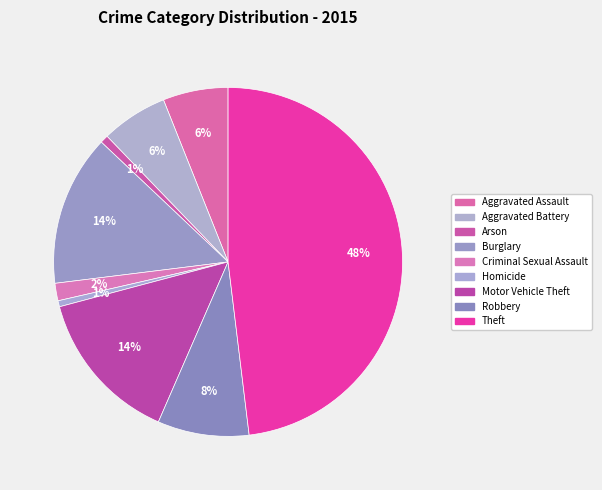

What percentage is the Theft slice, to the nearest percent?

48%